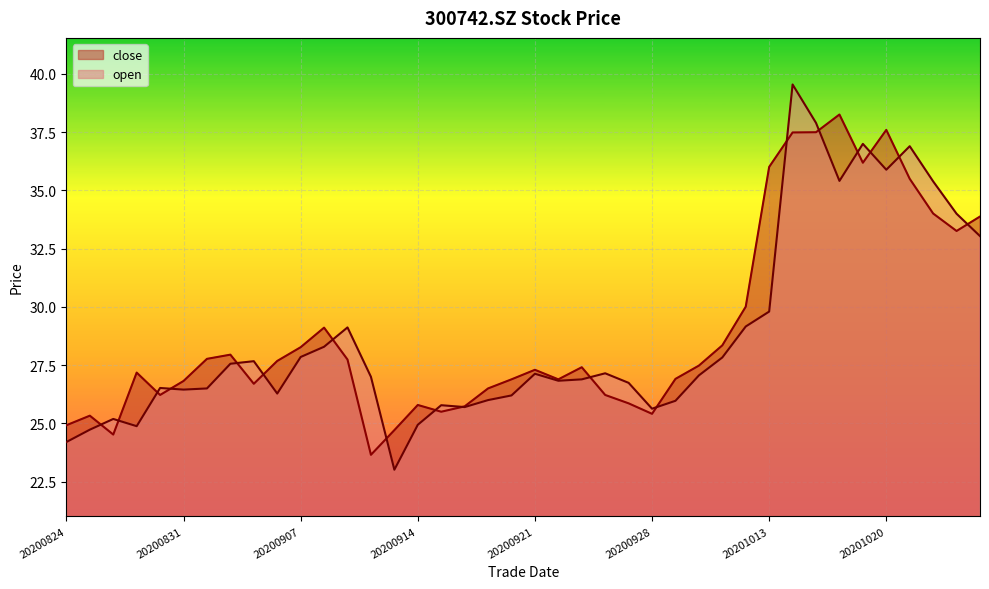

How many data points in close are above 27?

22